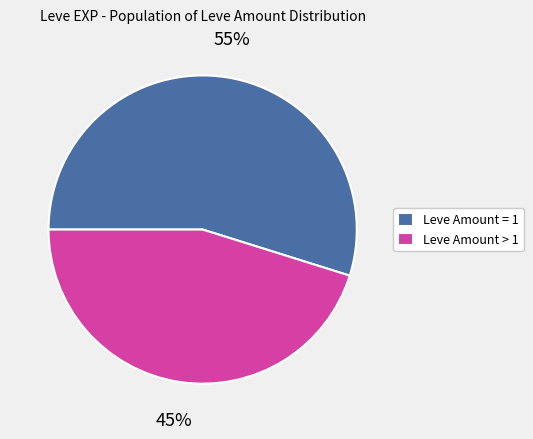

True or false: Leve Amount > 1 accounts for 45% of the total.

True